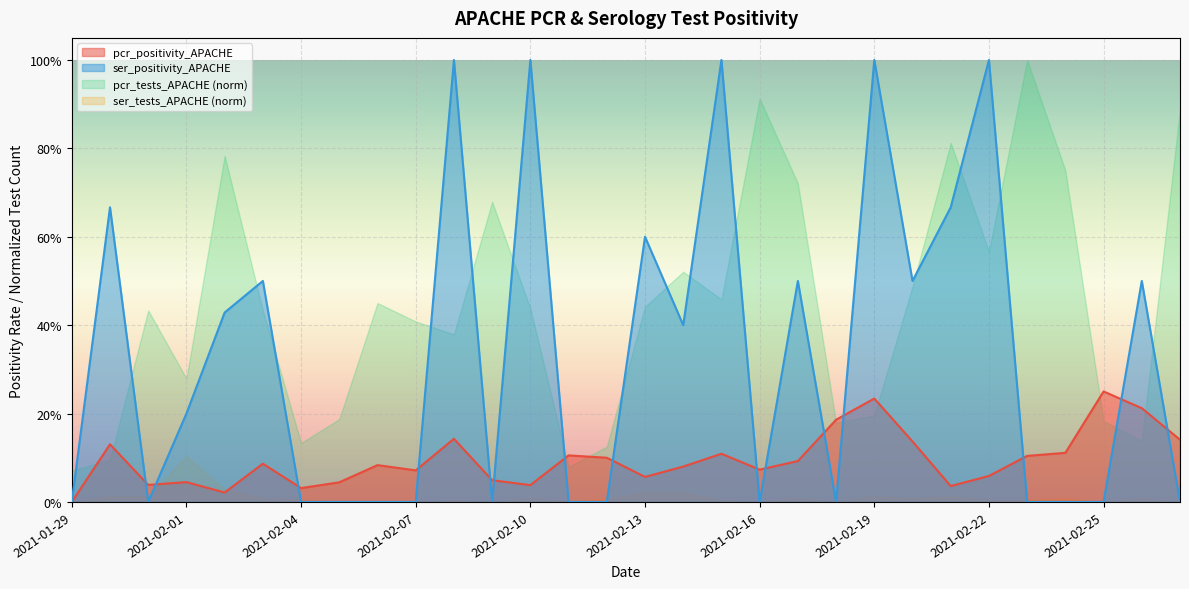

How many positive values does the pcr_positivity_APACHE series have?

29